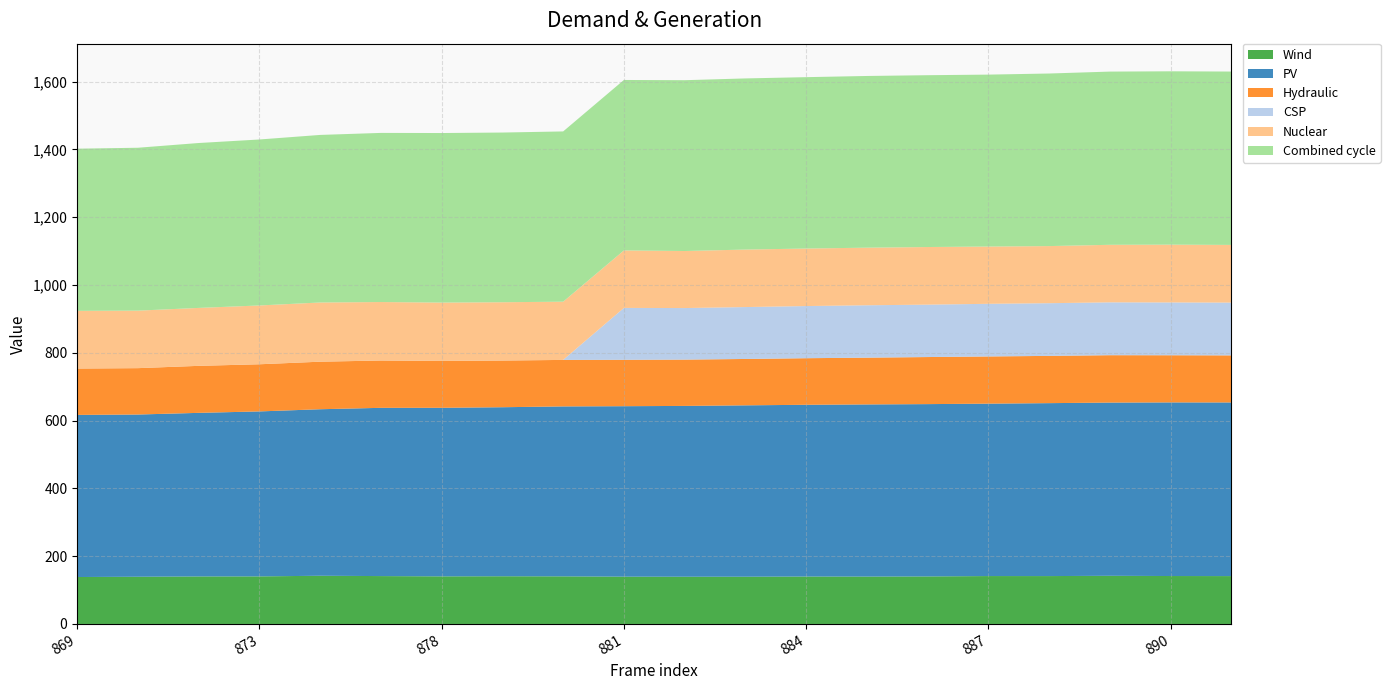

What is the difference between the highest and lowest values at 873?

489.7